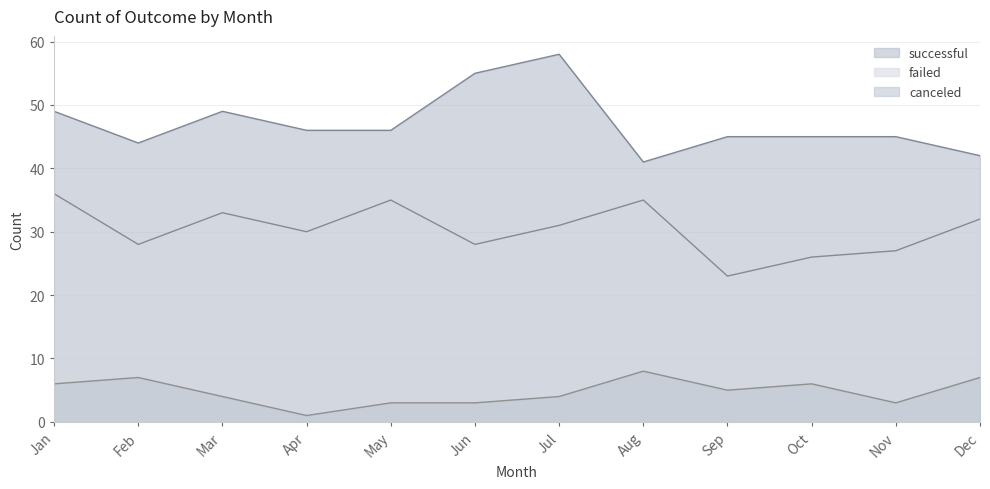

Is it true that successful equals 20 at Apr?

False